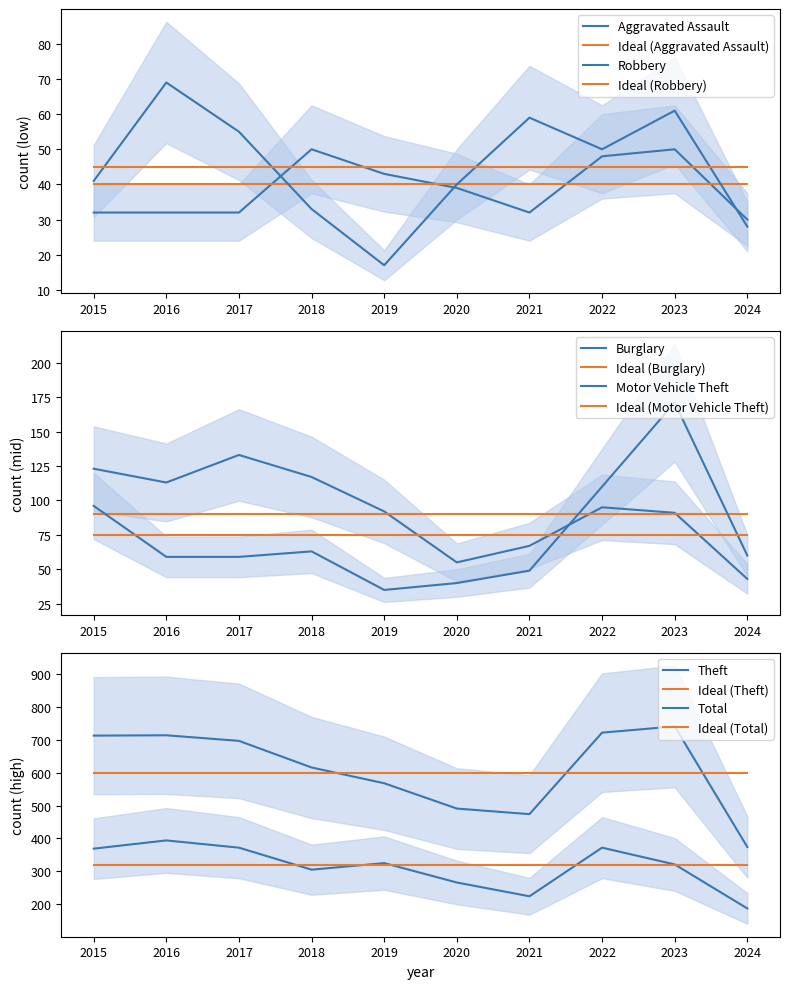

Reading right to left, list all the values displayed in this chart.

Aggravated Assault: 2024=30	2023=50	2022=48	2021=32	2020=39	2019=43	2018=50	2017=32	2016=32	2015=32
Burglary: 2024=43	2023=91	2022=95	2021=67	2020=55	2019=92	2018=117	2017=133	2016=113	2015=123
Motor Vehicle Theft: 2024=60	2023=171	2022=110	2021=49	2020=40	2019=35	2018=63	2017=59	2016=59	2015=96
Robbery: 2024=28	2023=61	2022=50	2021=59	2020=40	2019=17	2018=33	2017=55	2016=69	2015=41
Theft: 2024=187	2023=321	2022=372	2021=224	2020=266	2019=325	2018=305	2017=372	2016=394	2015=369
Total: 2024=374	2023=741	2022=722	2021=474	2020=491	2019=568	2018=616	2017=697	2016=714	2015=713